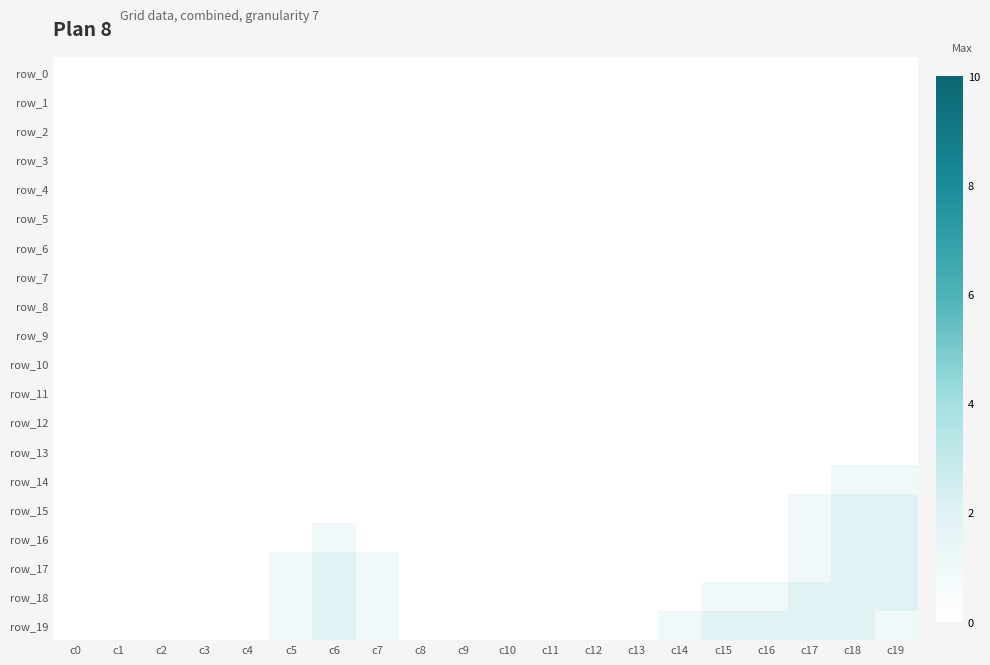

Between c14 and c17, which series saw the biggest shift?

row_18